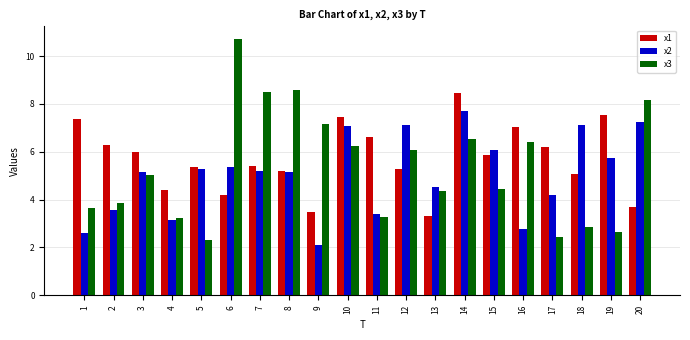

What is the minimum value for x3?

2.3